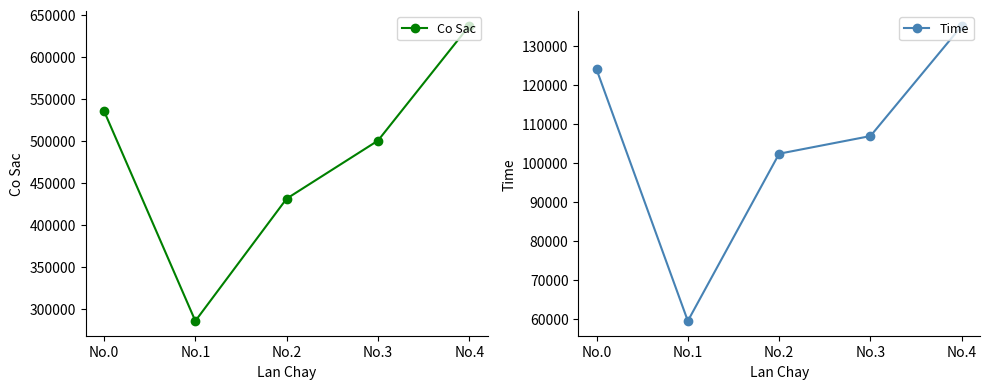

True or false: Co Sac has a value of 707010.4 at No.0.

False